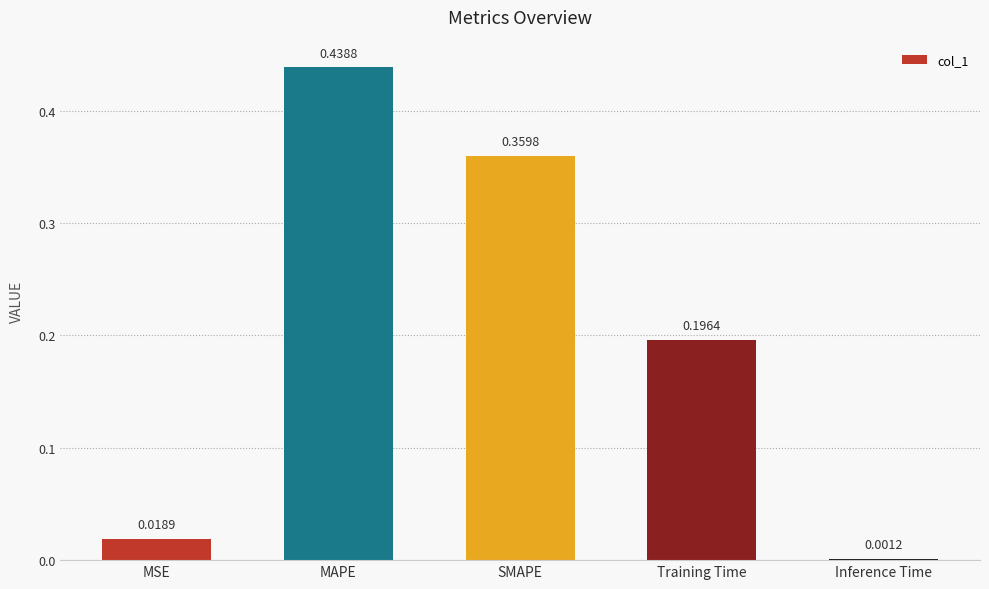

At which label is the value closest to 0?

Inference Time